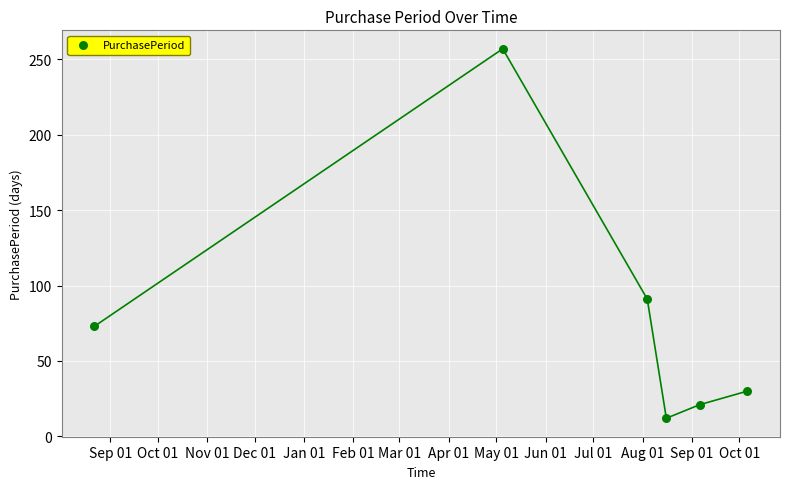

What Y value in the scatter plot is closest to 134?

91